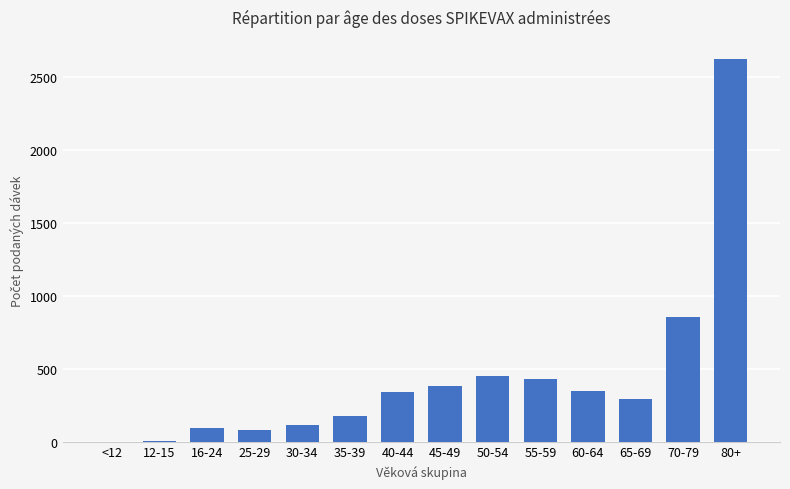

At which label is the value closest to 1312?

70-79